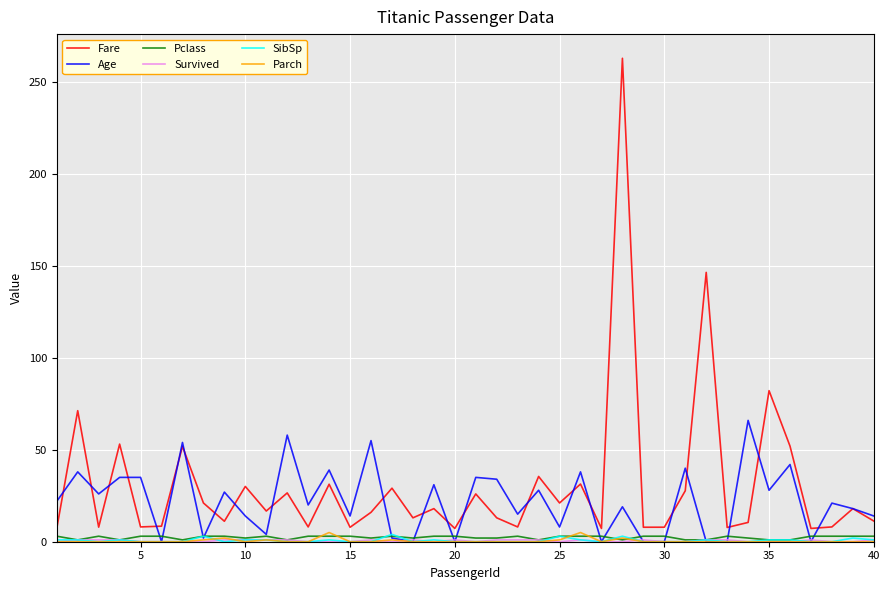

True or false: SibSp and Fare cross at least once.

False